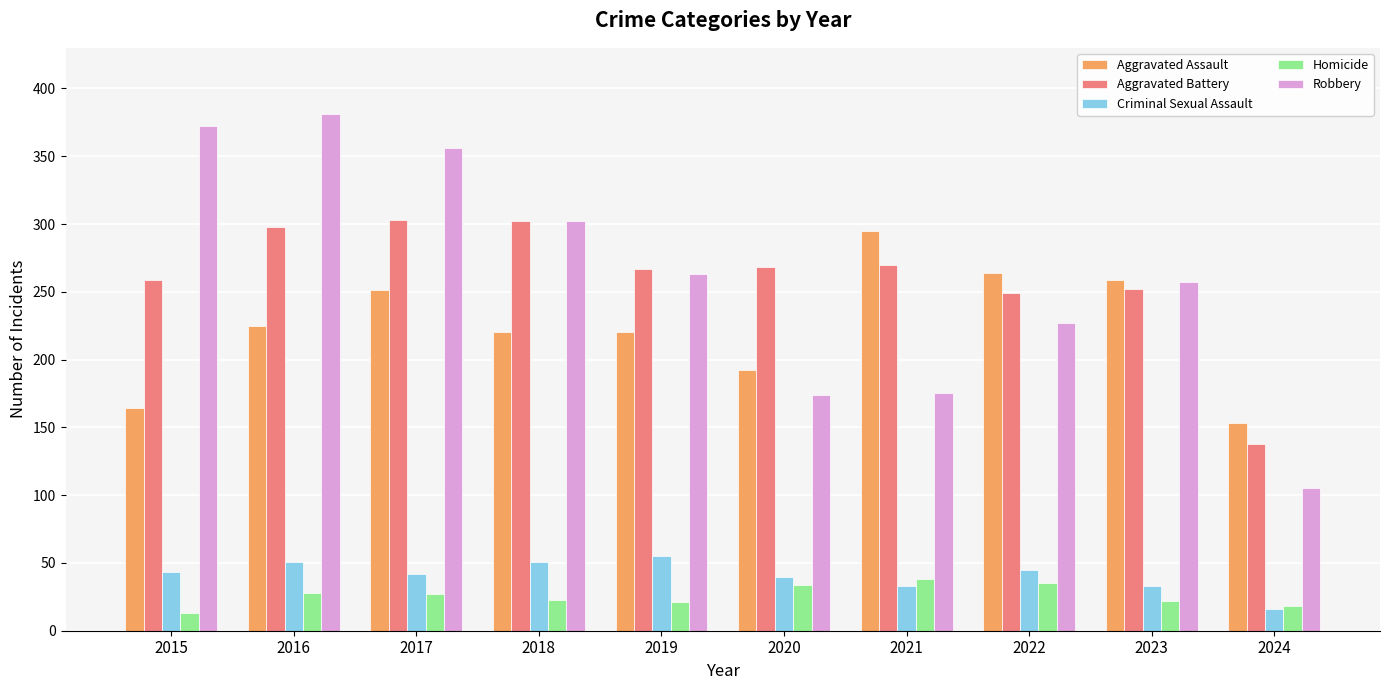

What are all the series names shown in the legend?

Aggravated Assault, Aggravated Battery, Criminal Sexual Assault, Homicide, Robbery